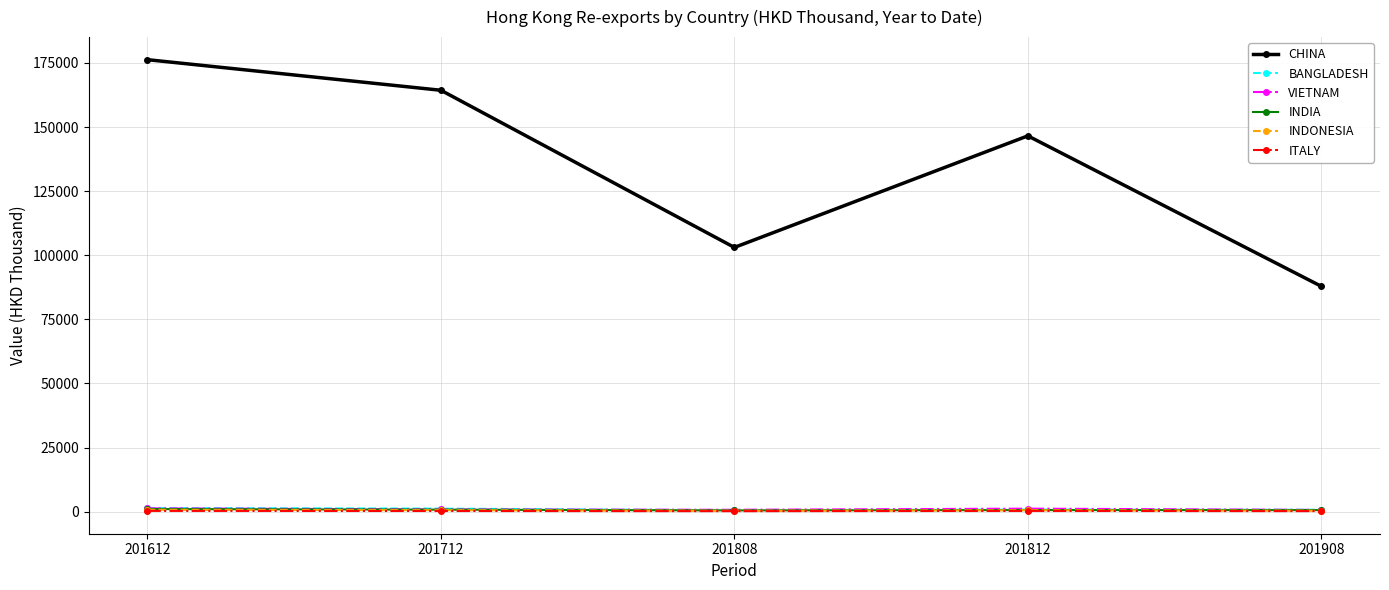

Is this an area chart (filled region under the line)?

No